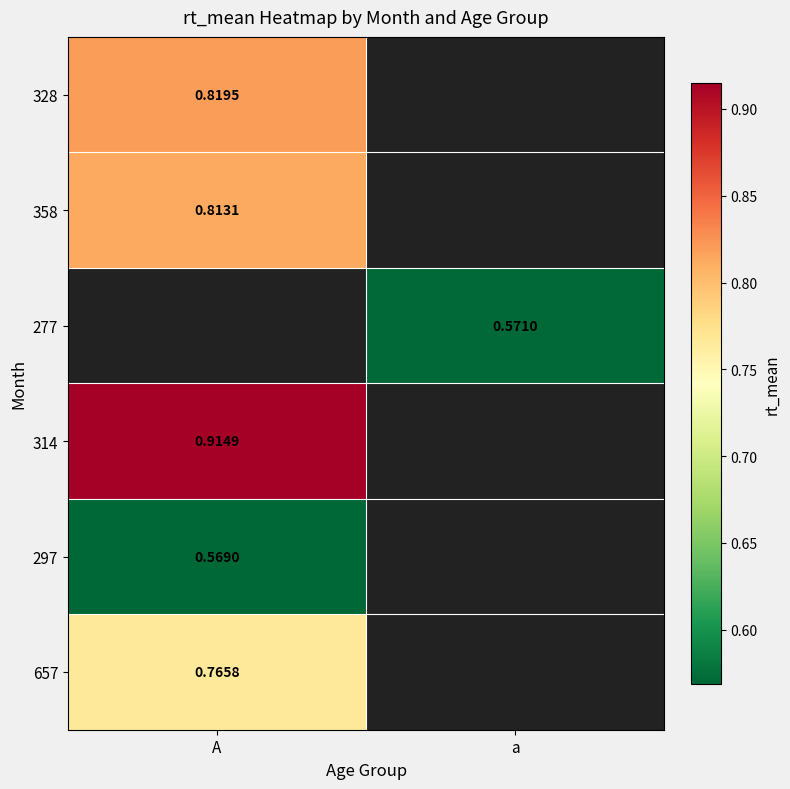

At which label does 328 reach its peak?

A